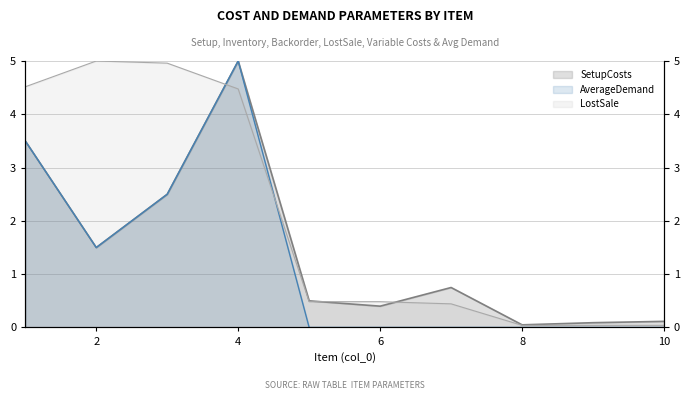

What is the total value across all series at 9?

0.1